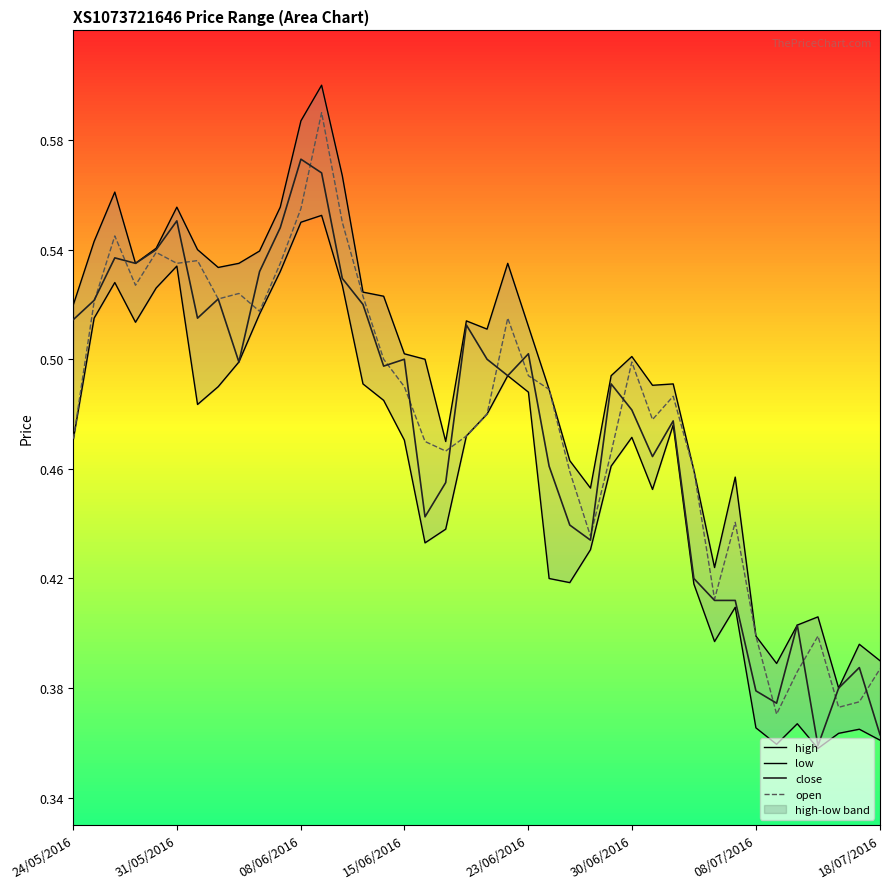

Between 12 and 36, which series saw the biggest shift?

close